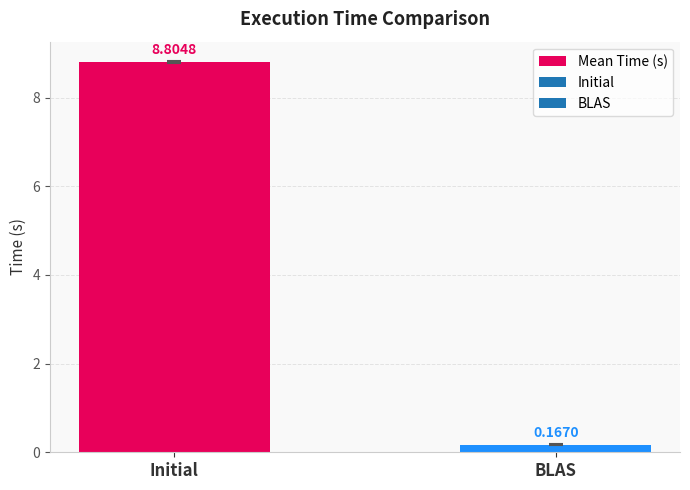

List the labels in order of value, smallest first.

BLAS, Initial